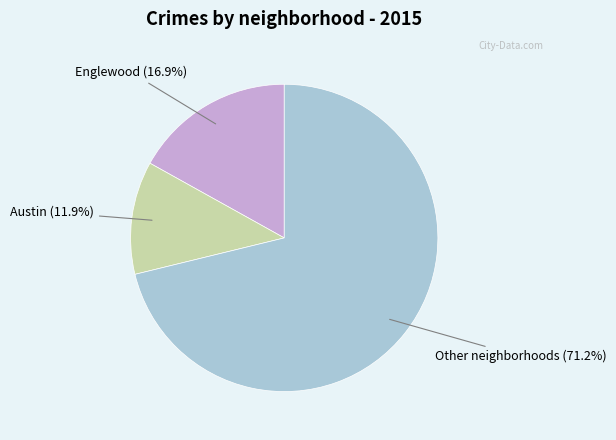

Is there a majority slice in this chart?

Yes